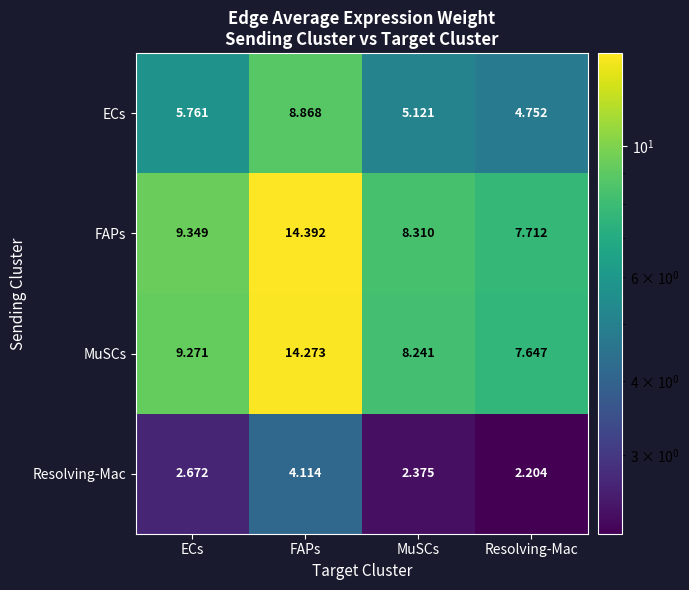

Which series has the largest total across all categories?

FAPs